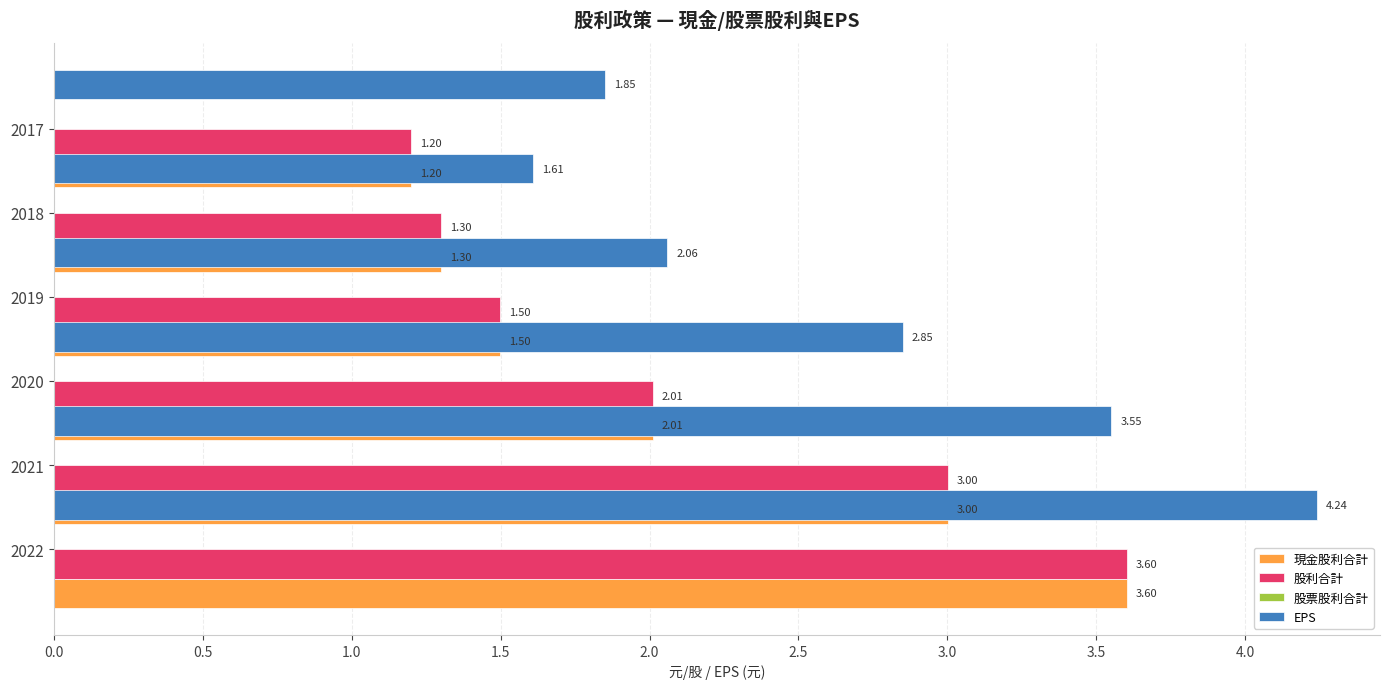

Which series has the largest total across all categories?

EPS